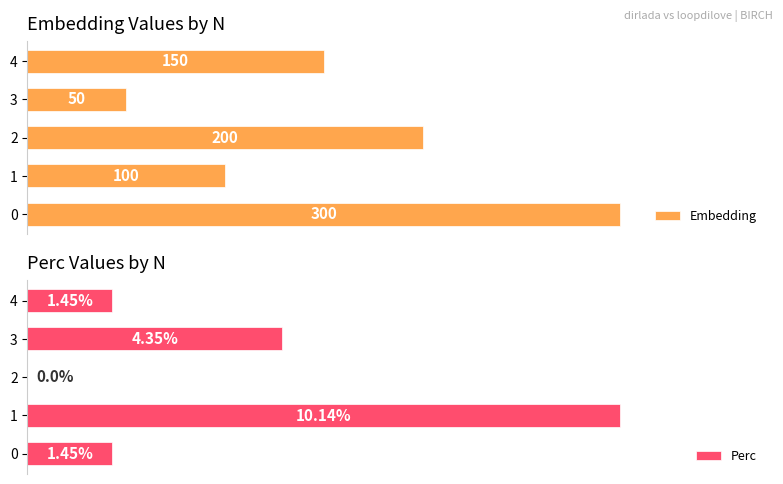

Does the chart contain stacked bars?

No